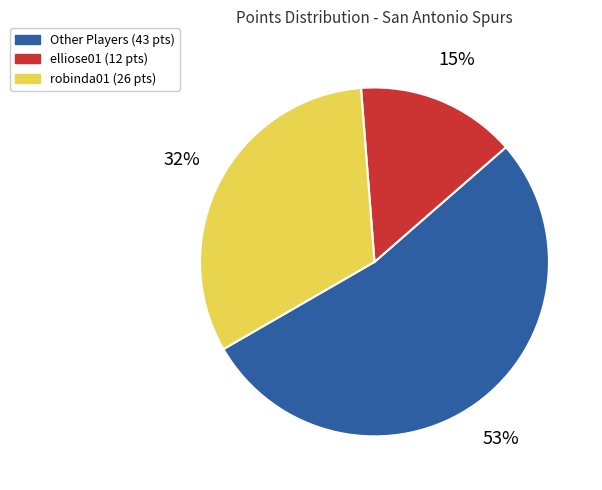

To the nearest percent, what is the average slice percentage?

33%